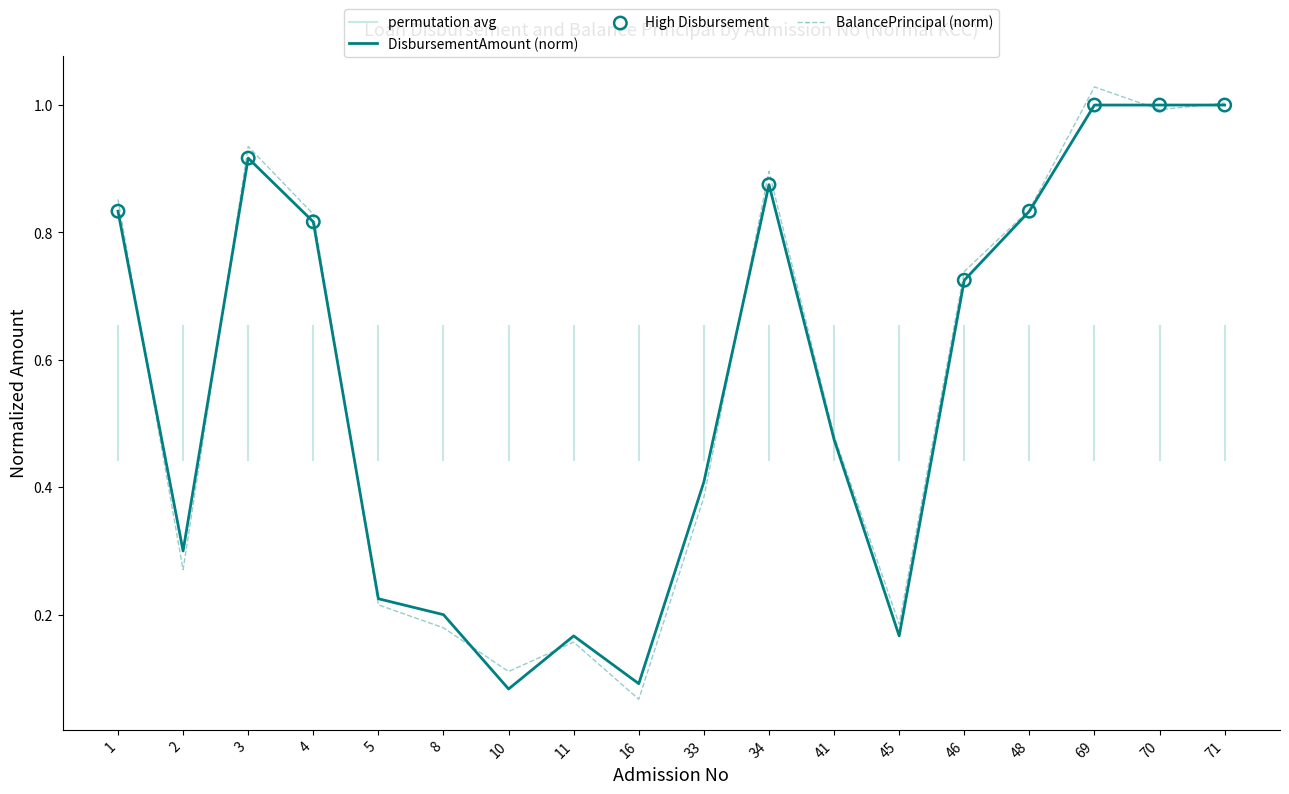

Where is BalancePrincipal (norm) nearest to the value 0?

16